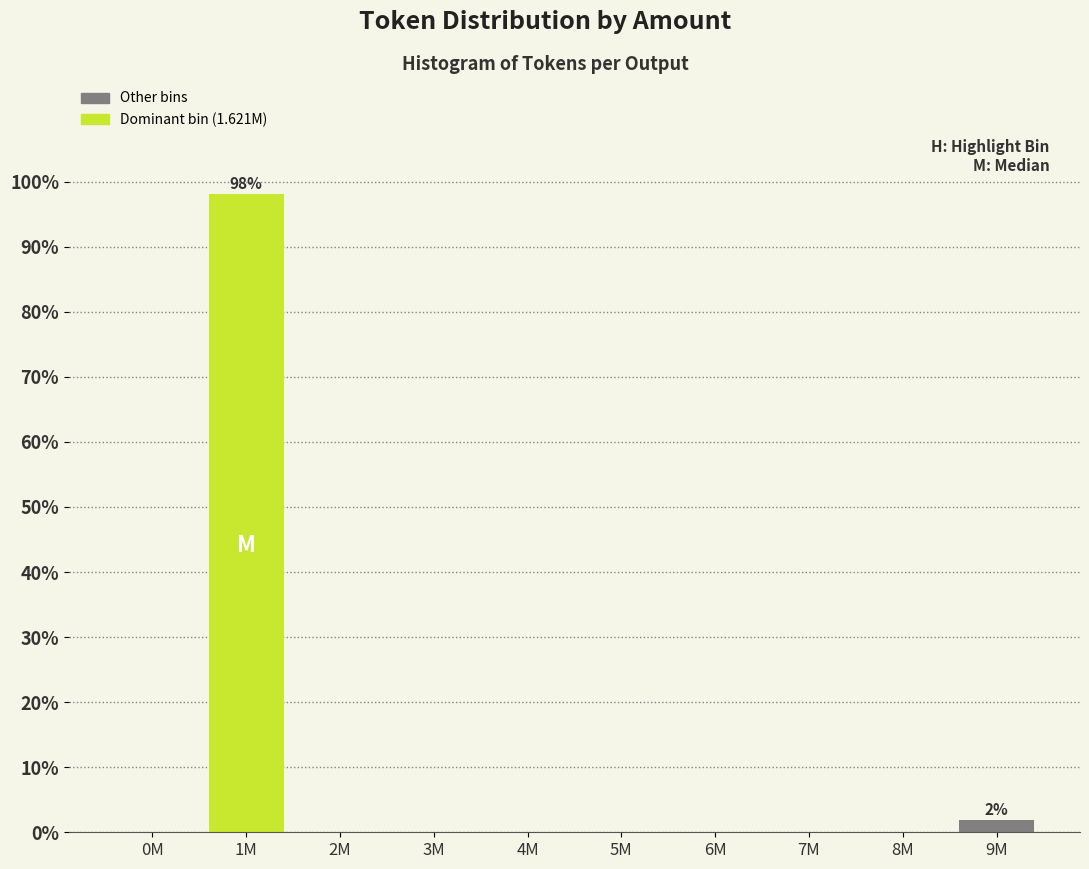

Reading left to right, what are all the values shown in this chart?

0M=0.0	1M=98.1	2M=0.0	3M=0.0	4M=0.0	5M=0.0	6M=0.0	7M=0.0	8M=0.0	9M=1.9